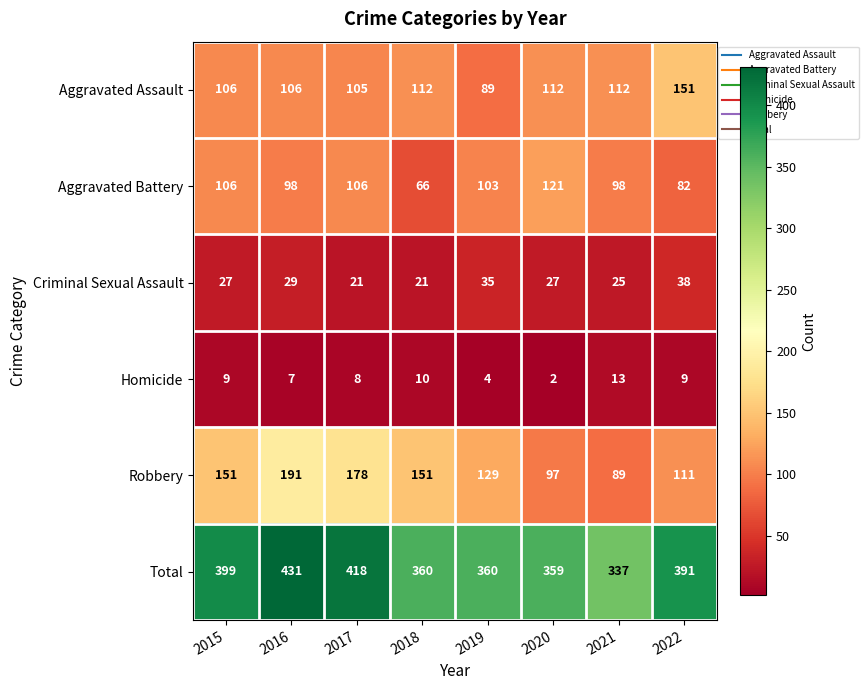

Read the Robbery value at 2019.

129